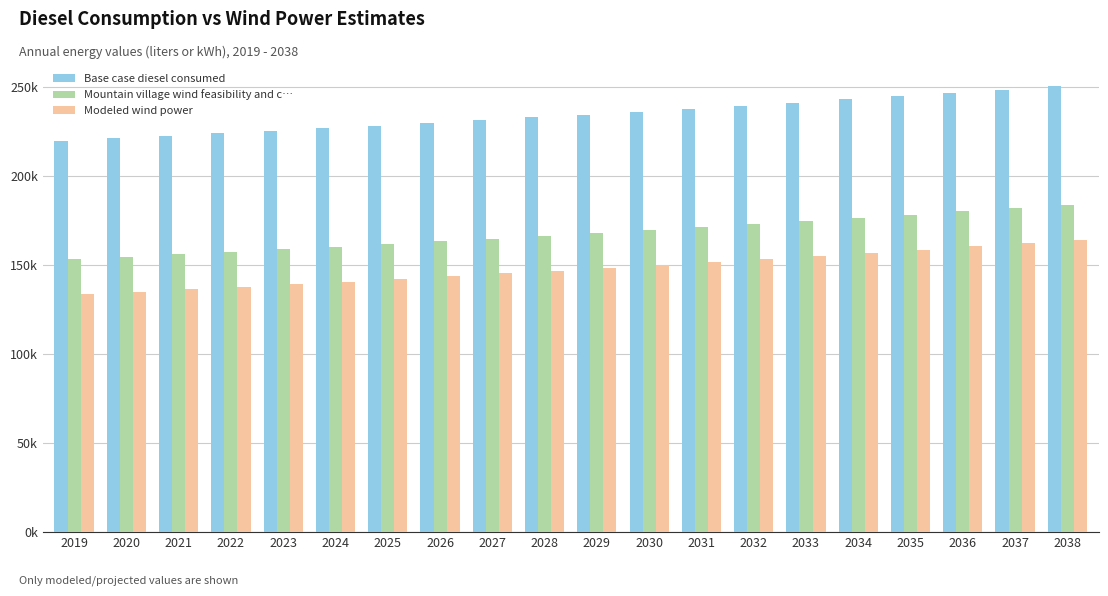

Which series has the largest total across all categories?

Base case diesel consumed